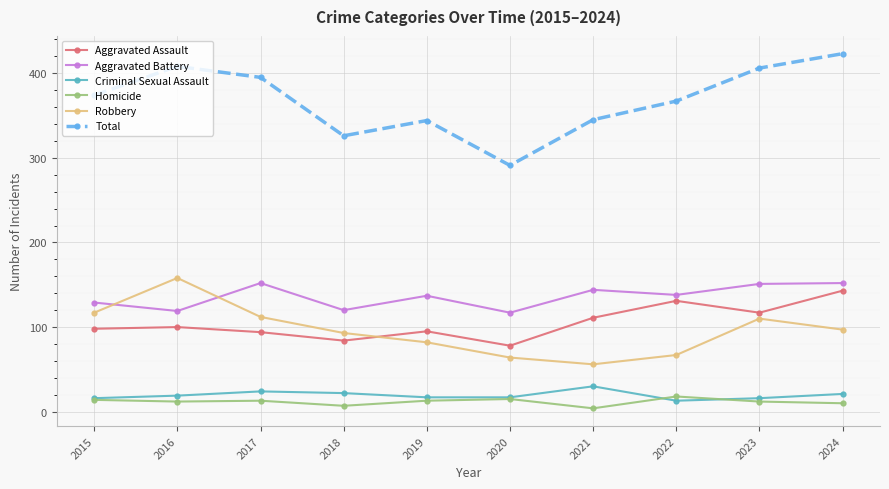

How many lines are shown in the chart?

6